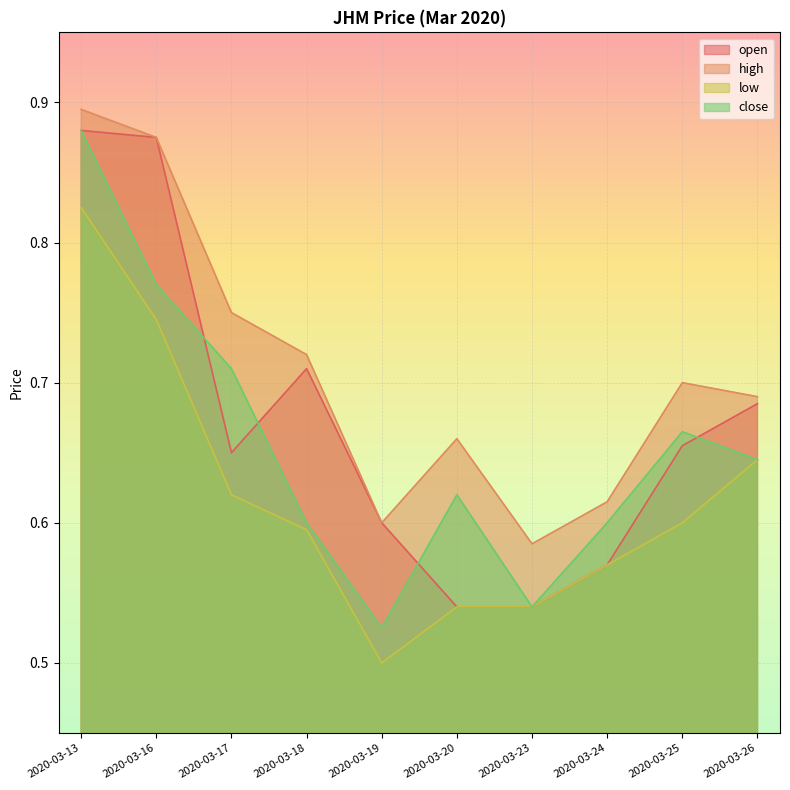

What is the difference between the maximum and minimum values in the high series?

0.3